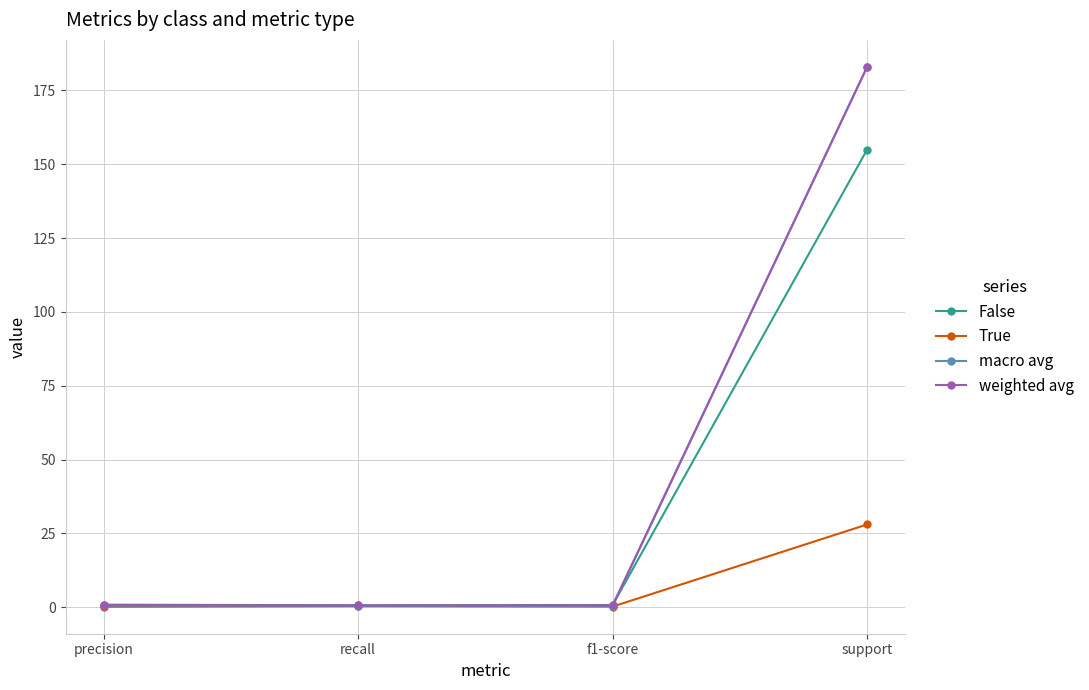

How many lines are shown in the chart?

4